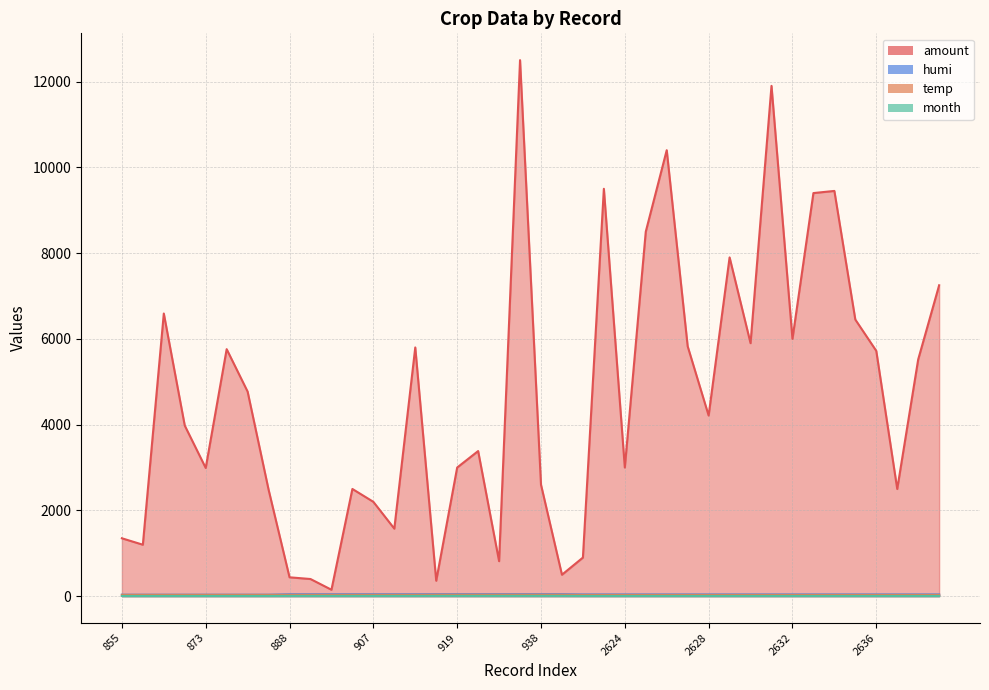

At how many categories does at least one series exceed 9201?

6